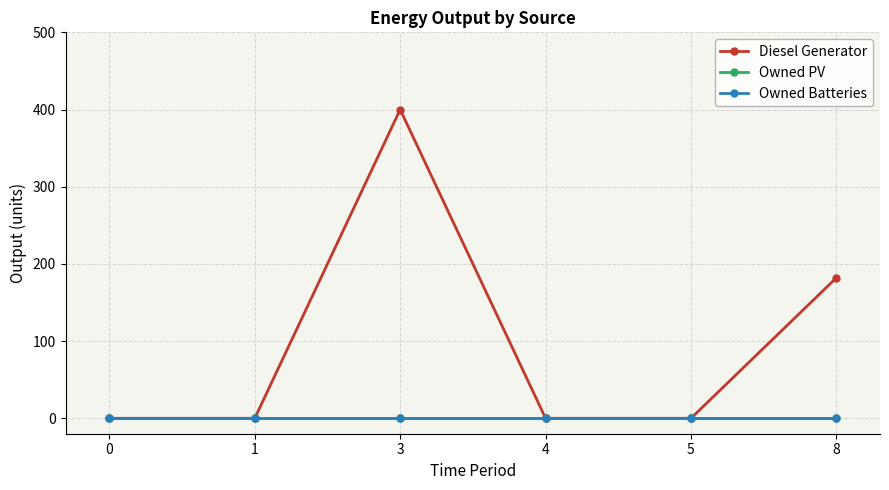

True or false: Diesel Generator has more than 1 points higher than both neighbors.

False